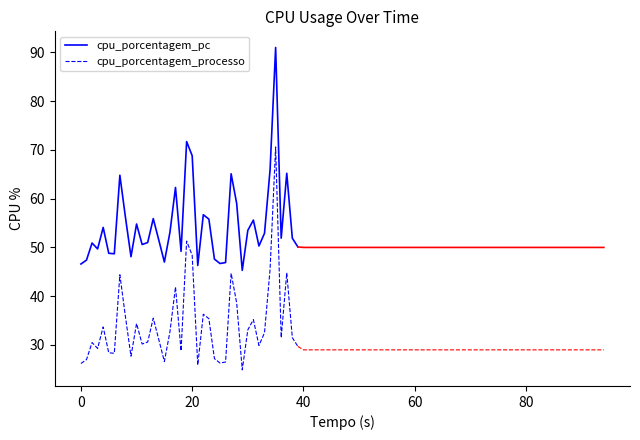

Is it true that cpu_porcentagem_pc equals 22.3 at 39?

False